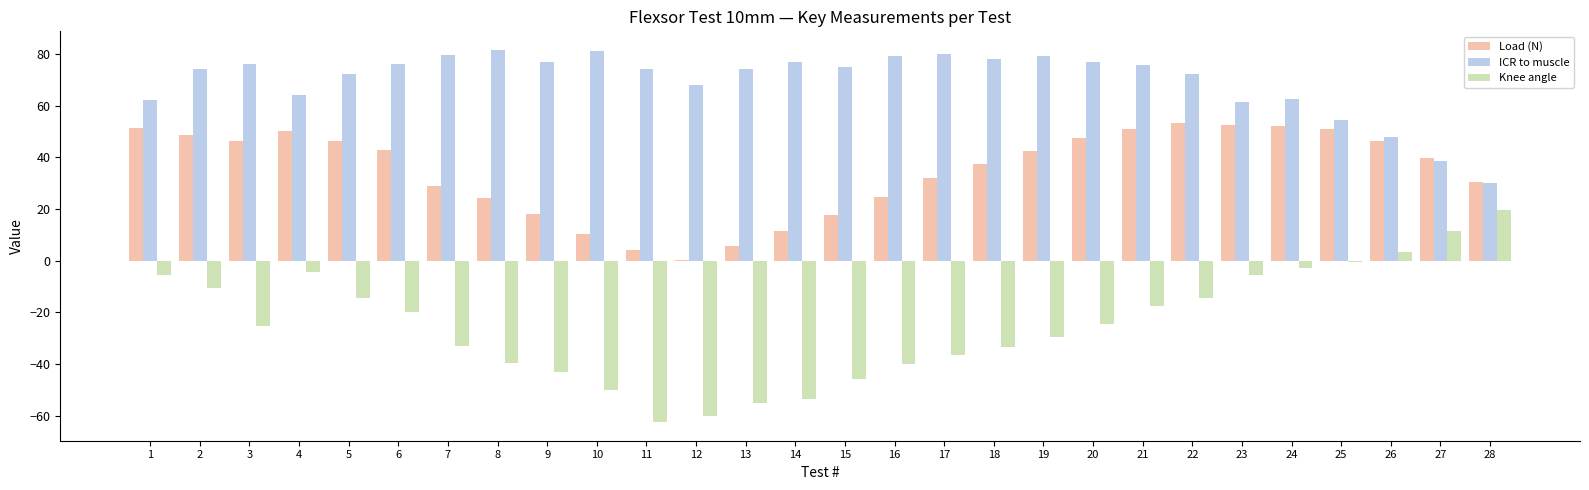

What is the difference between the ICR to muscle values at 25 and 6?

21.5